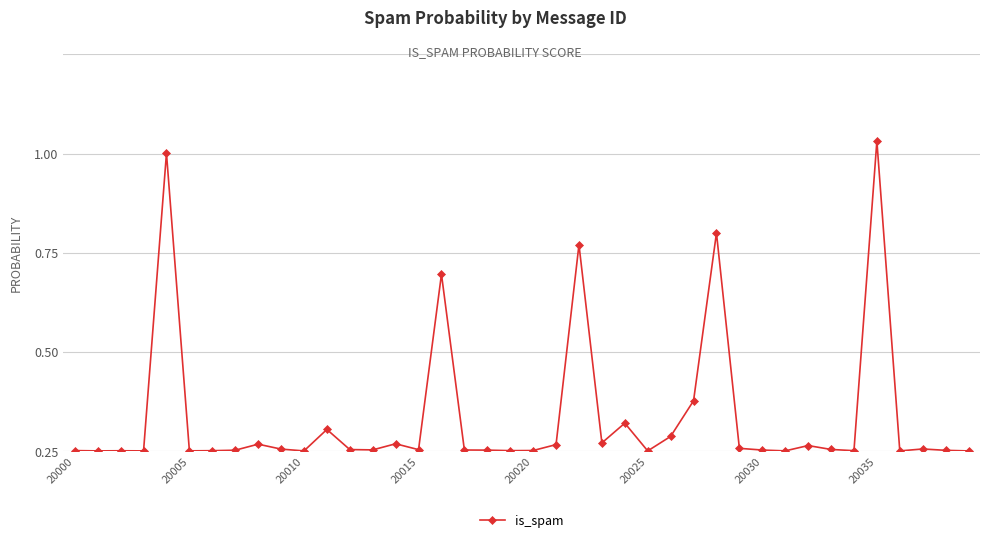

Where is the first local minimum?

20005